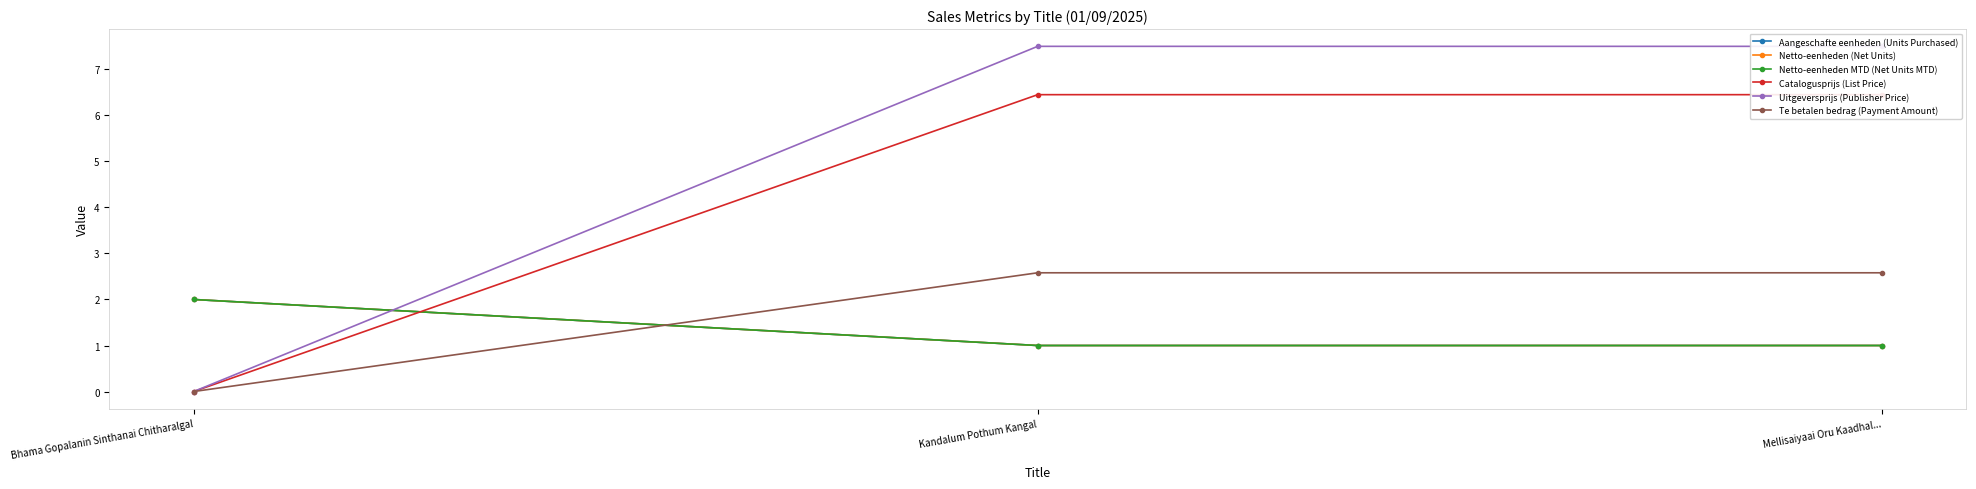

Where does the Uitgeversprijs (Publisher Price) series first go above 7?

Kandalum Pothum Kangal